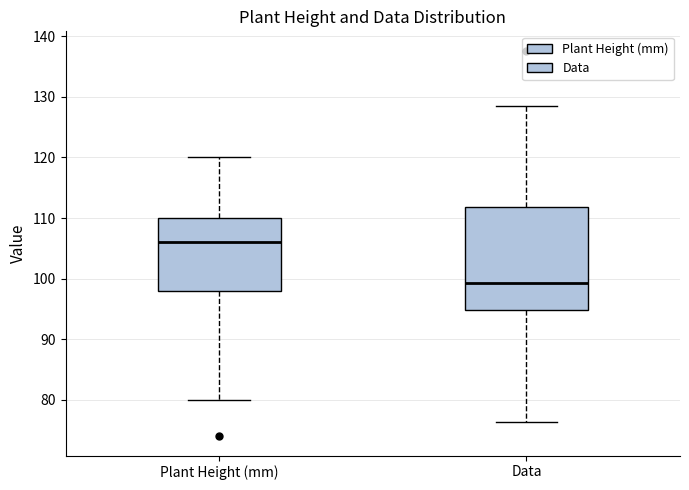

Which box's median line is the highest?

Plant Height (mm)